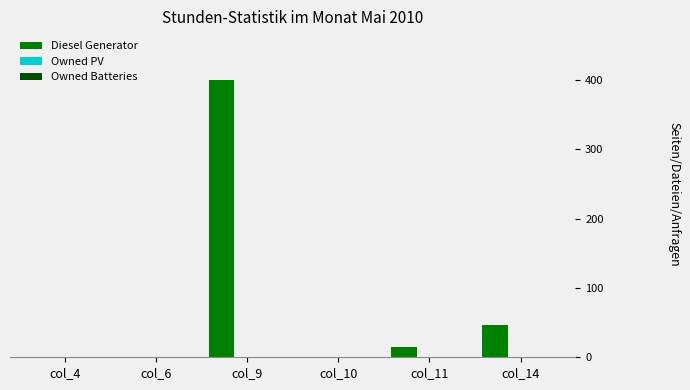

What is the maximum value shown in the chart?

400